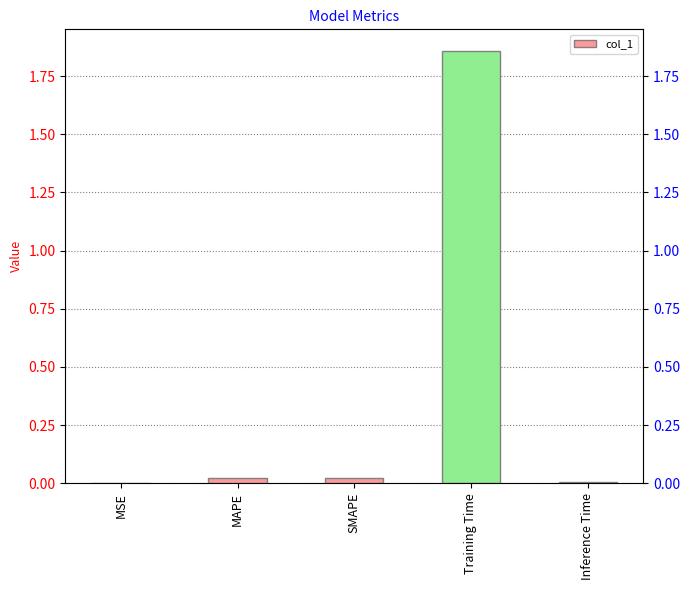

What is the change in value from MSE to Training Time?

+1.9